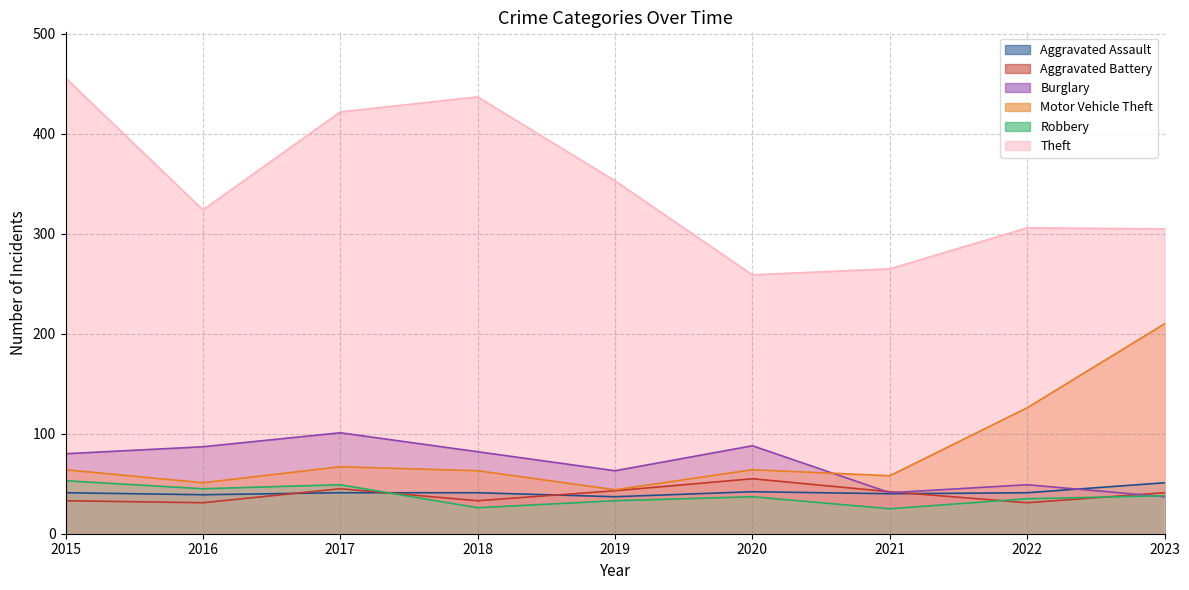

At 2021, list the series in order from largest to smallest.

Theft, Motor Vehicle Theft, Aggravated Battery, Burglary, Aggravated Assault, Robbery